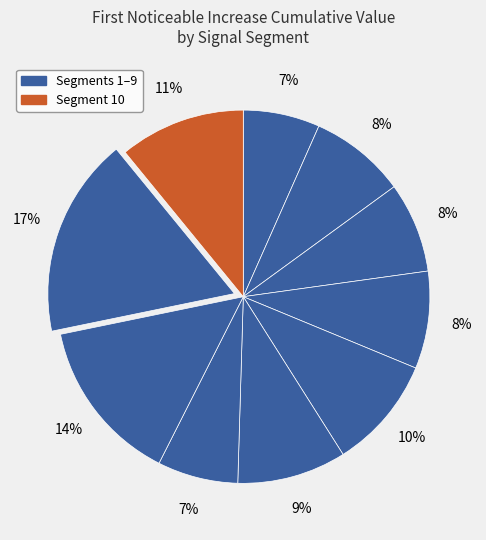

How many slices are in this pie chart?

10